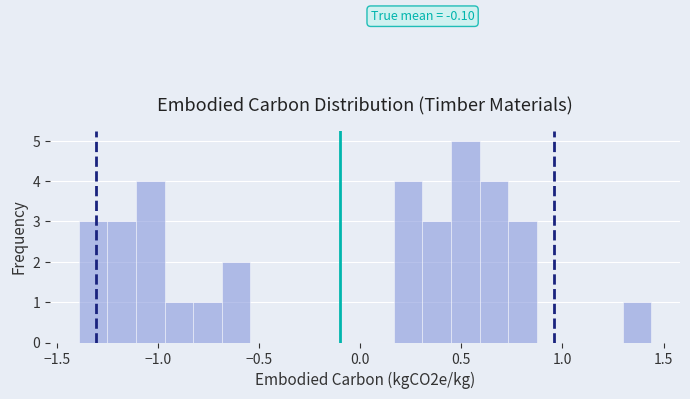

Around what value on the x-axis is the tallest bar? Give the approximate position of its centre, as read against the axis.

0.50